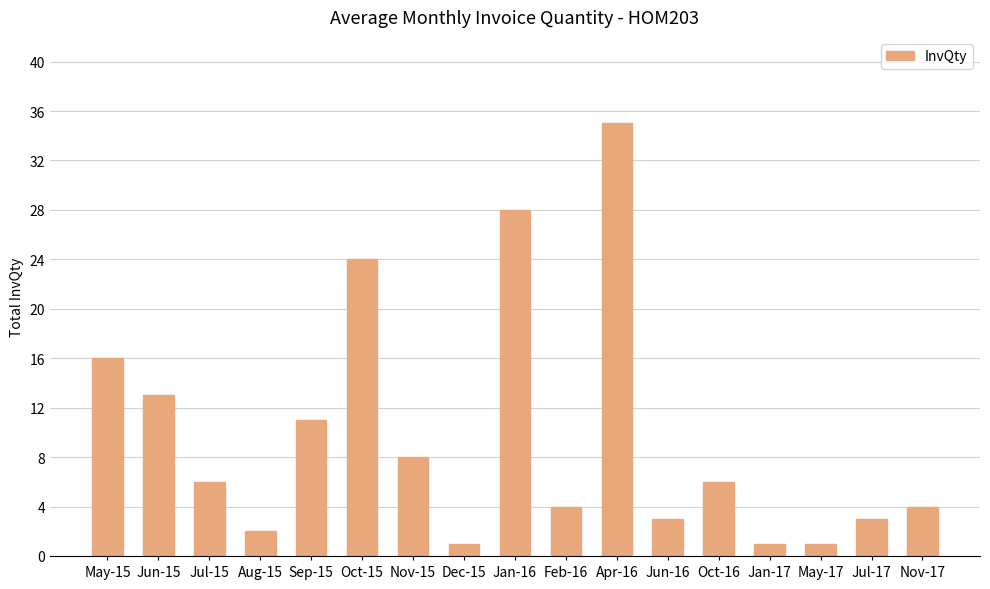

How many data points are less than 6?

8